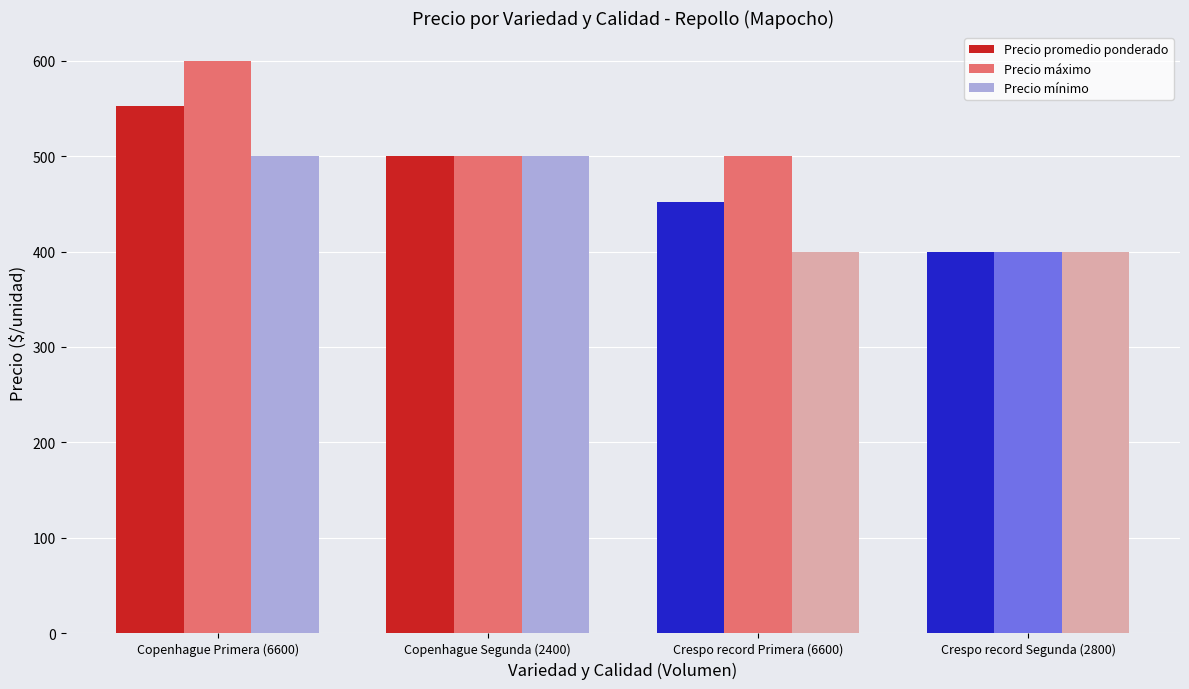

Which series has the widest spread of values?

Precio máximo